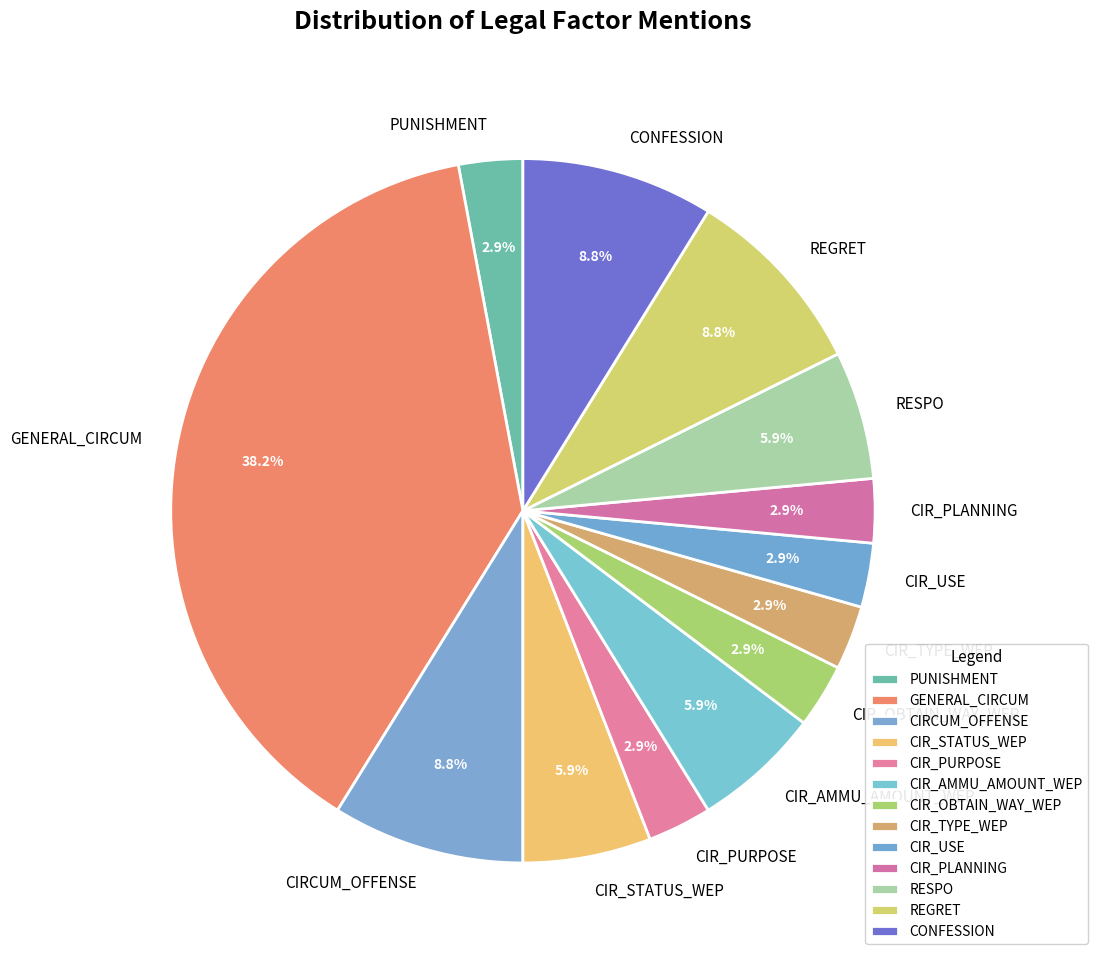

Which category has the biggest portion of the pie?

GENERAL_CIRCUM